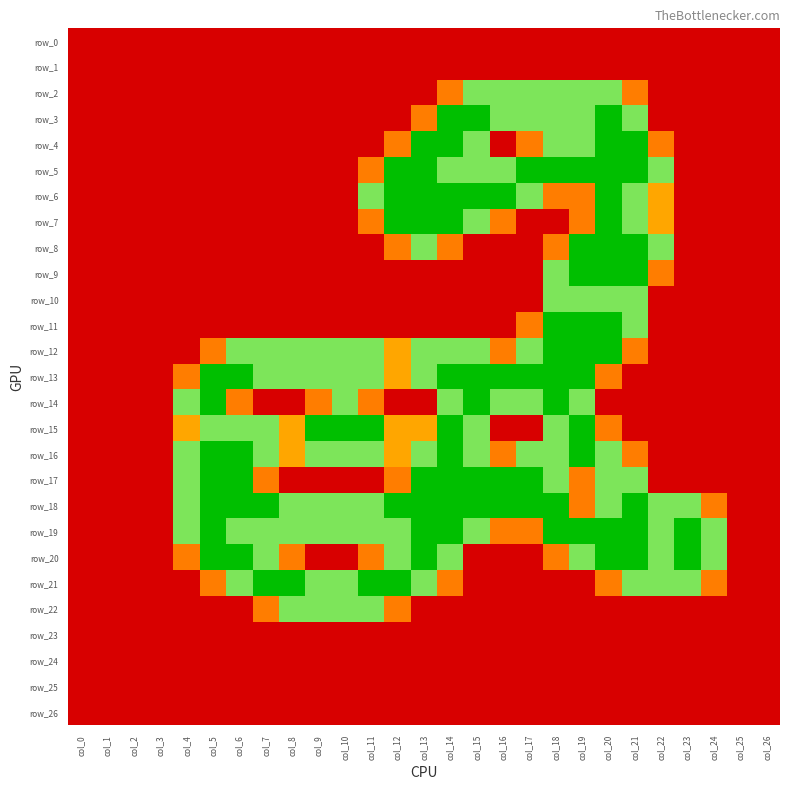

Is it true that row_15 equals 0.0 at col_24?

True